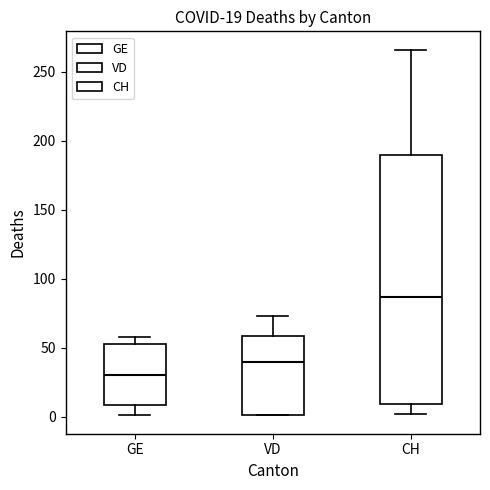

Comparing the boxes themselves (not the whiskers), which one is the tallest?

CH